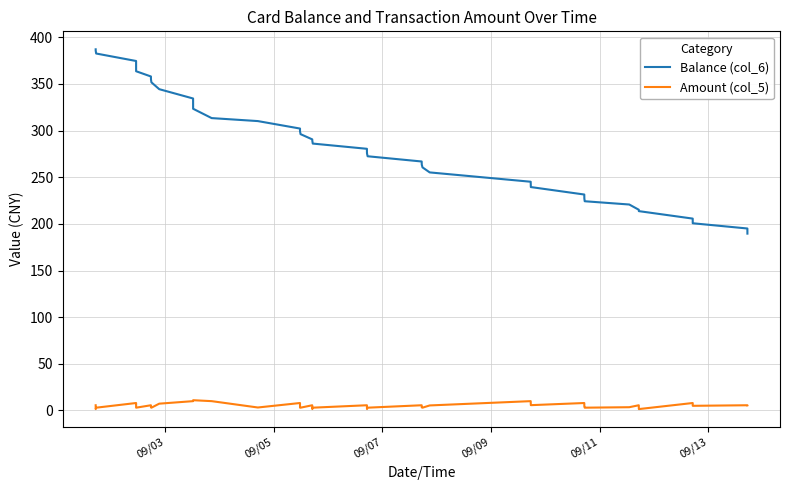

True or false: Balance (col_6) and Amount (col_5) cross at least once.

False